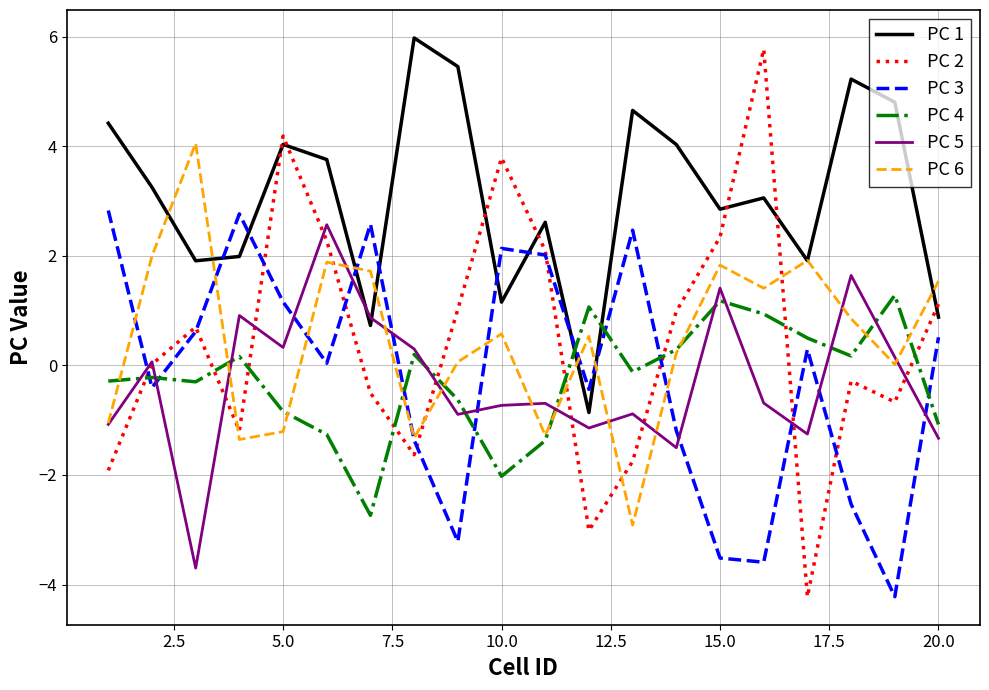

Which series has the largest total across all categories?

PC 1